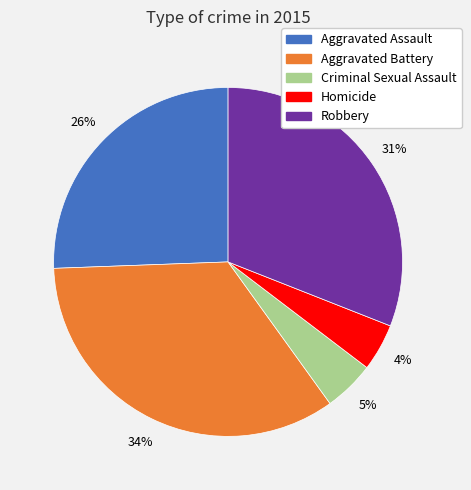

What percentage is the Robbery slice, to the nearest percent?

31%